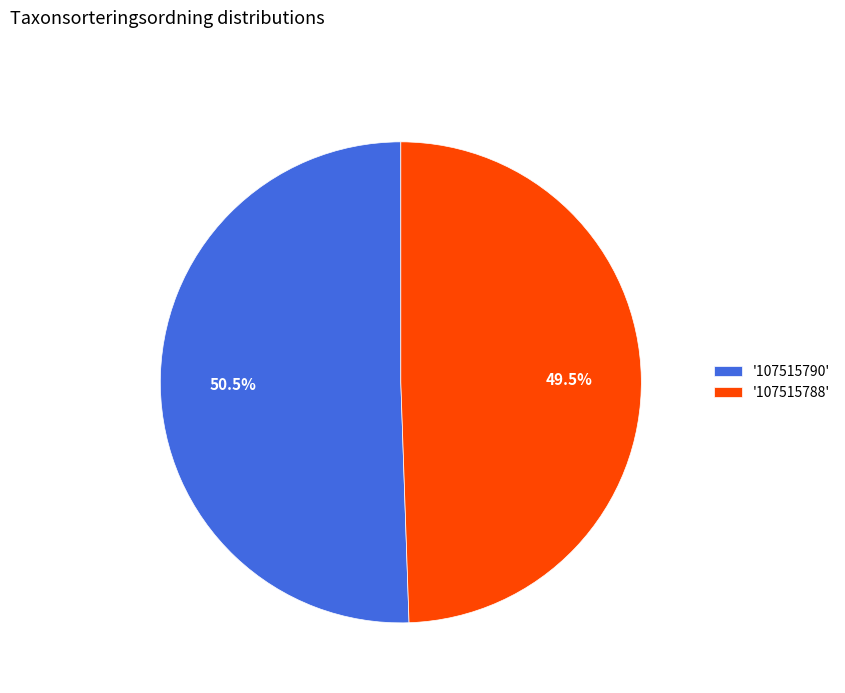

What percentage is NOT represented by '107515788'?

50.5%